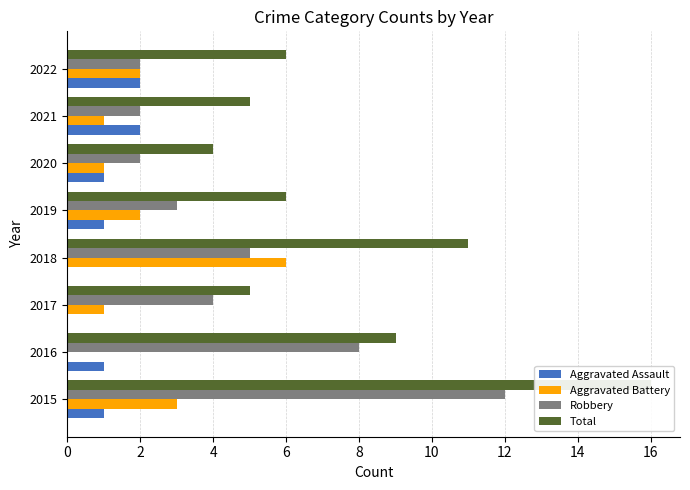

What is the spread (max minus min) of values at 2019?

5